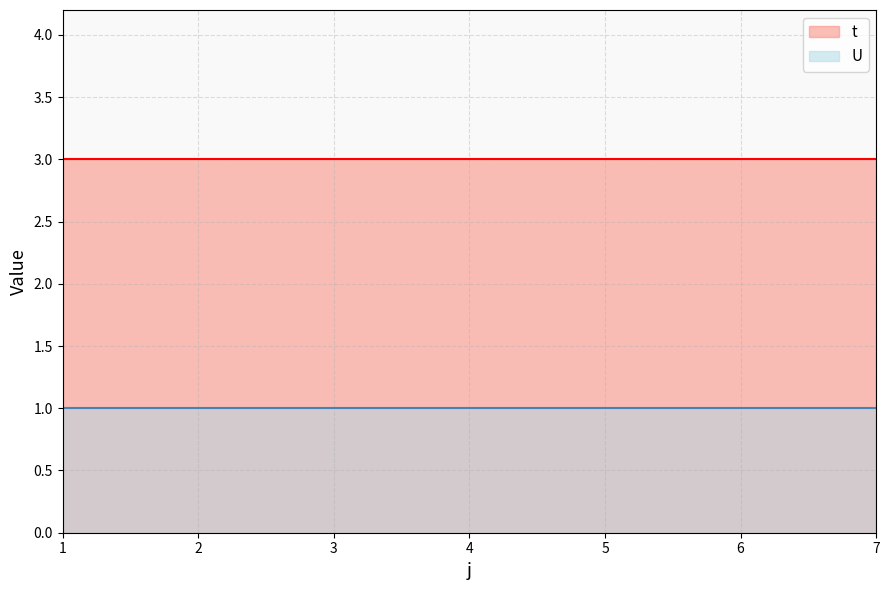

What is the value of the U point at the 2nd from the left?

1